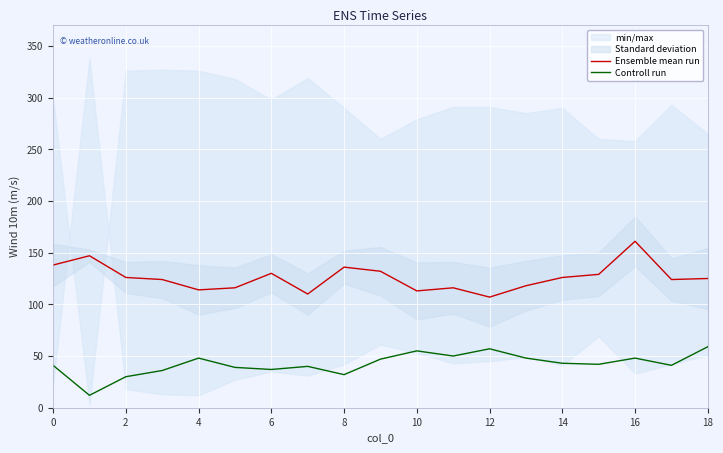

Where is the first local maximum for Controll run?

4